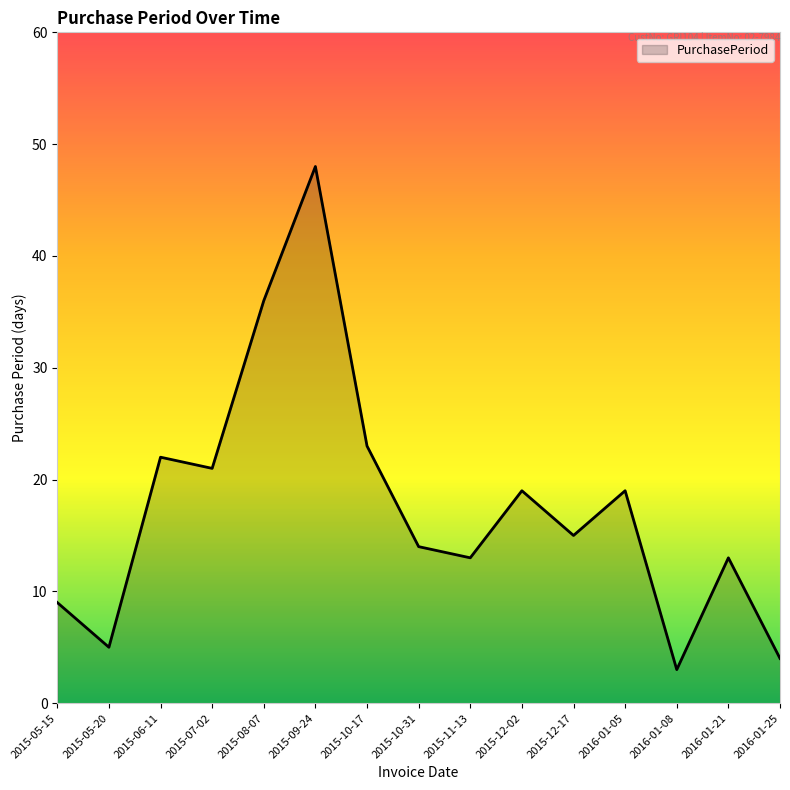

What position from the right is 2015-05-15?

15